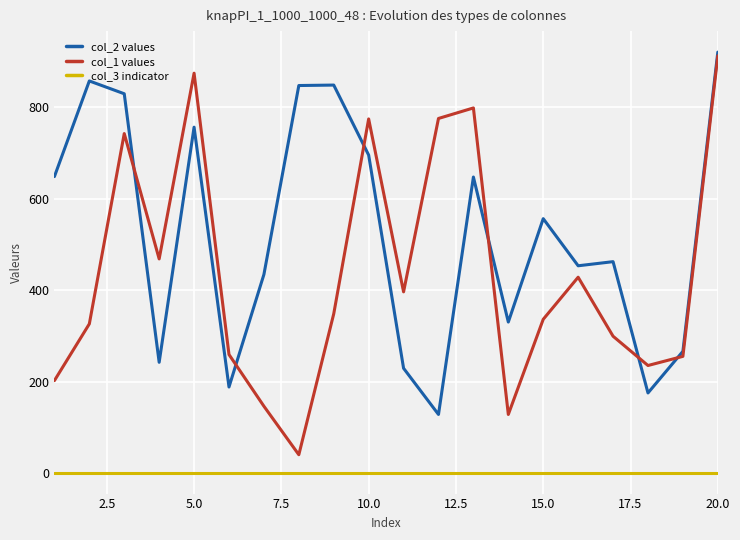

True or false: col_2 values has more than 1 points higher than both neighbors.

True